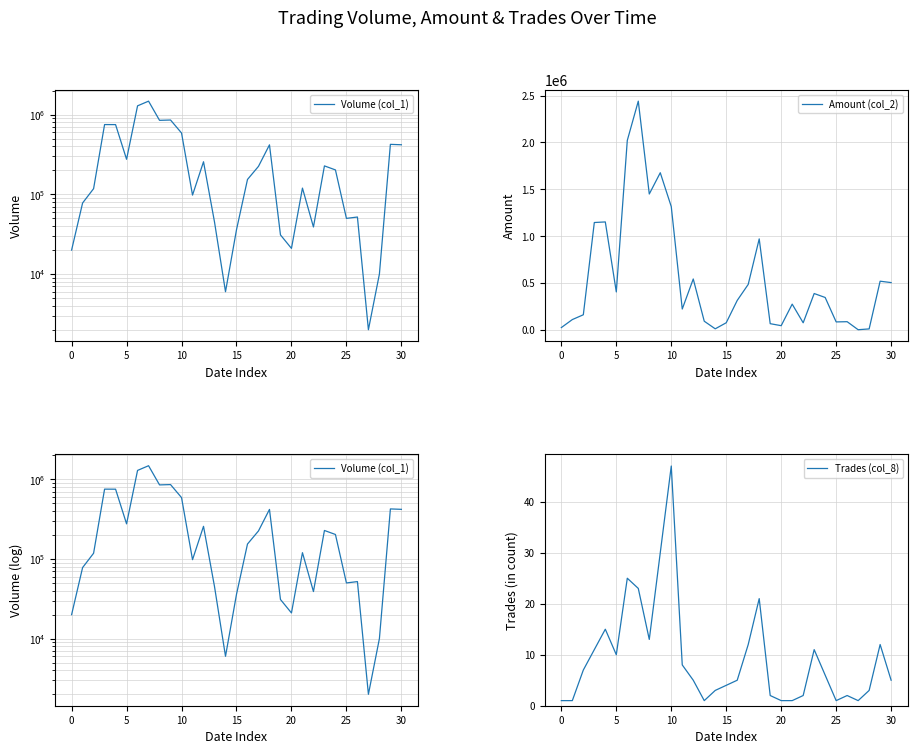

What is the average value of the Trades (col_8) series?

9